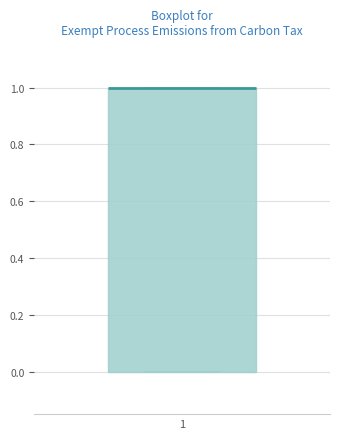

Read this box plot against the y-axis: the position of the median line, the range covered by the box, and the ends of both whiskers. The values are not printed on the chart, so give them approximately, as read against the axis.

median 1 (drawn on the box's upper edge), box 0 to 1, whiskers 0 to 1